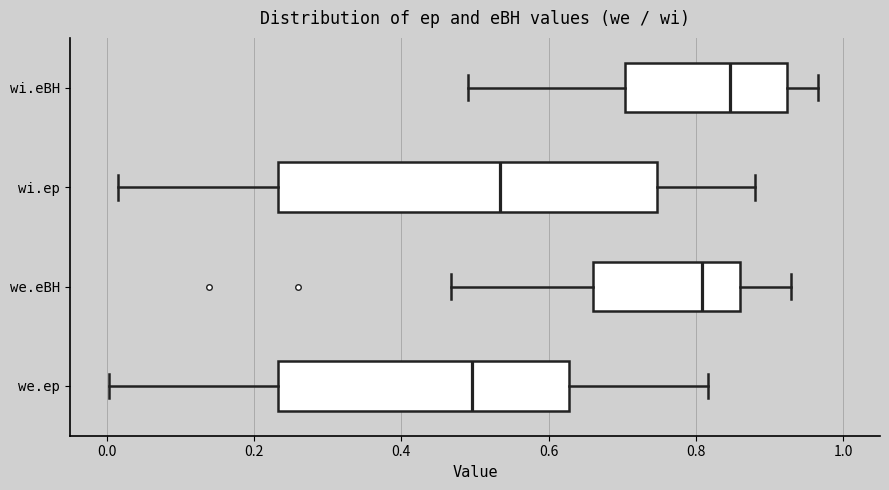

Reading bottom to top, transcribe this box plot: for each box, give where its median line is, the range the box spans, and where its two whiskers end, as read against the x-axis. The values are not printed on the chart, so give them approximately, as read against the axis.

we.ep: median 0.50, box 0.24 to 0.62, whiskers 0.00 to 0.82
we.eBH: median 0.80, box 0.66 to 0.86, whiskers 0.46 to 0.92
wi.ep: median 0.54, box 0.24 to 0.74, whiskers 0.02 to 0.88
wi.eBH: median 0.84, box 0.70 to 0.92, whiskers 0.50 to 0.96